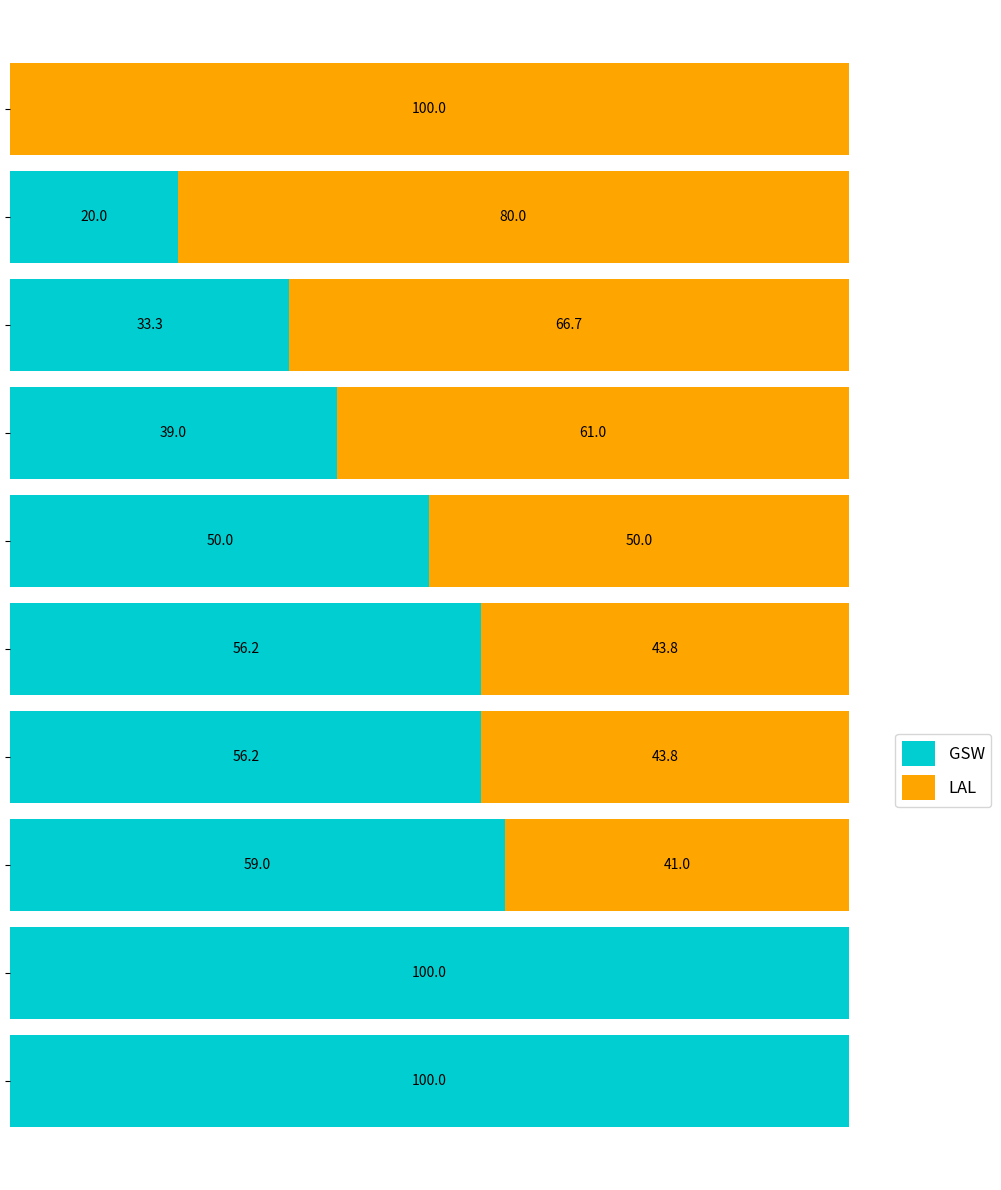

What is the value of the GSW bar at the 4th from the left?

56.2